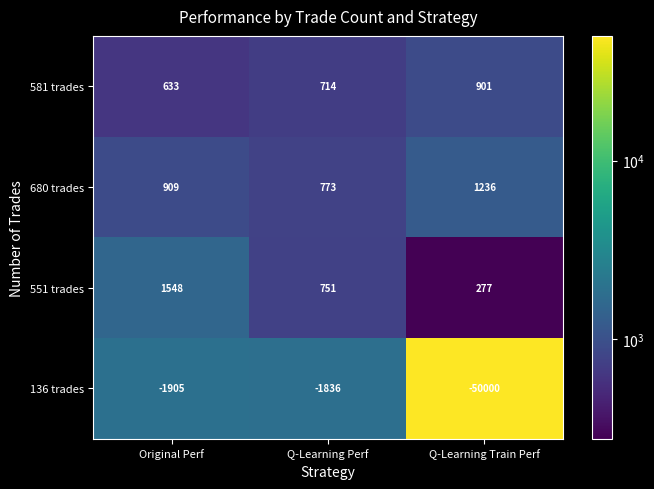

At which category does the chart reach its peak across all series?

Original Perf